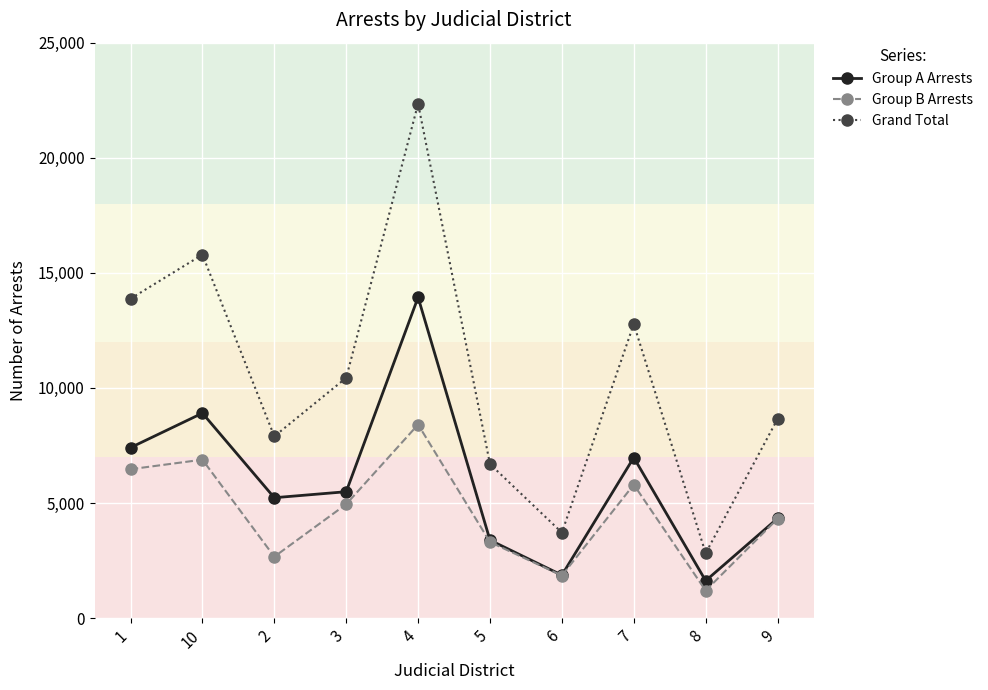

Rank the series by their maximum value, from lowest to highest.

Group B Arrests, Group A Arrests, Grand Total